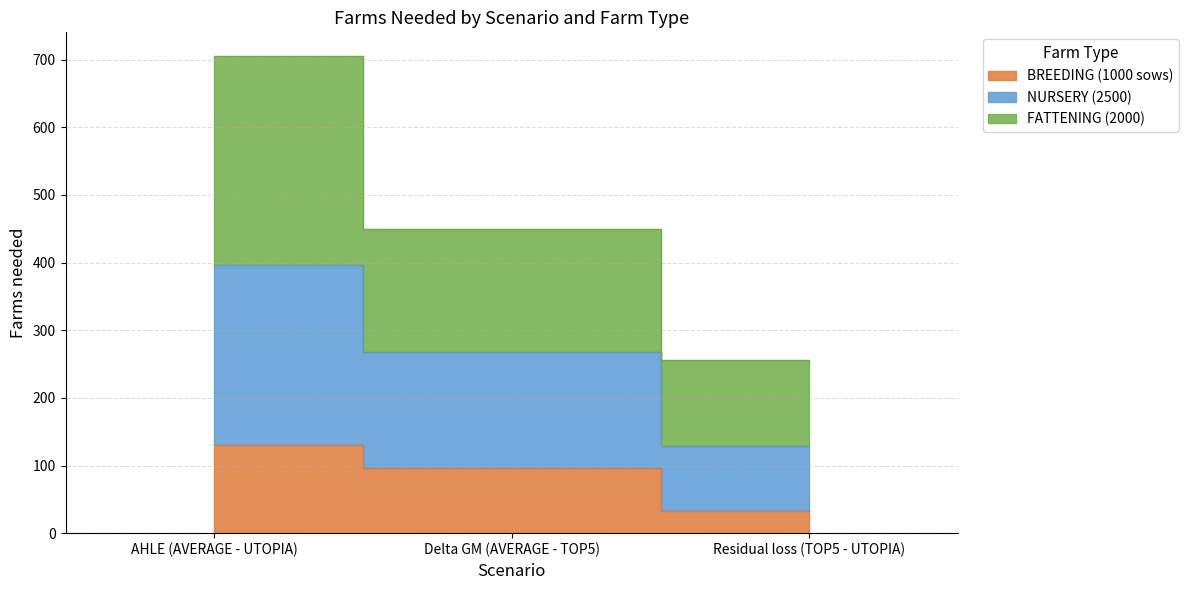

Which label corresponds to the largest value in the chart?

AHLE (AVERAGE - UTOPIA)